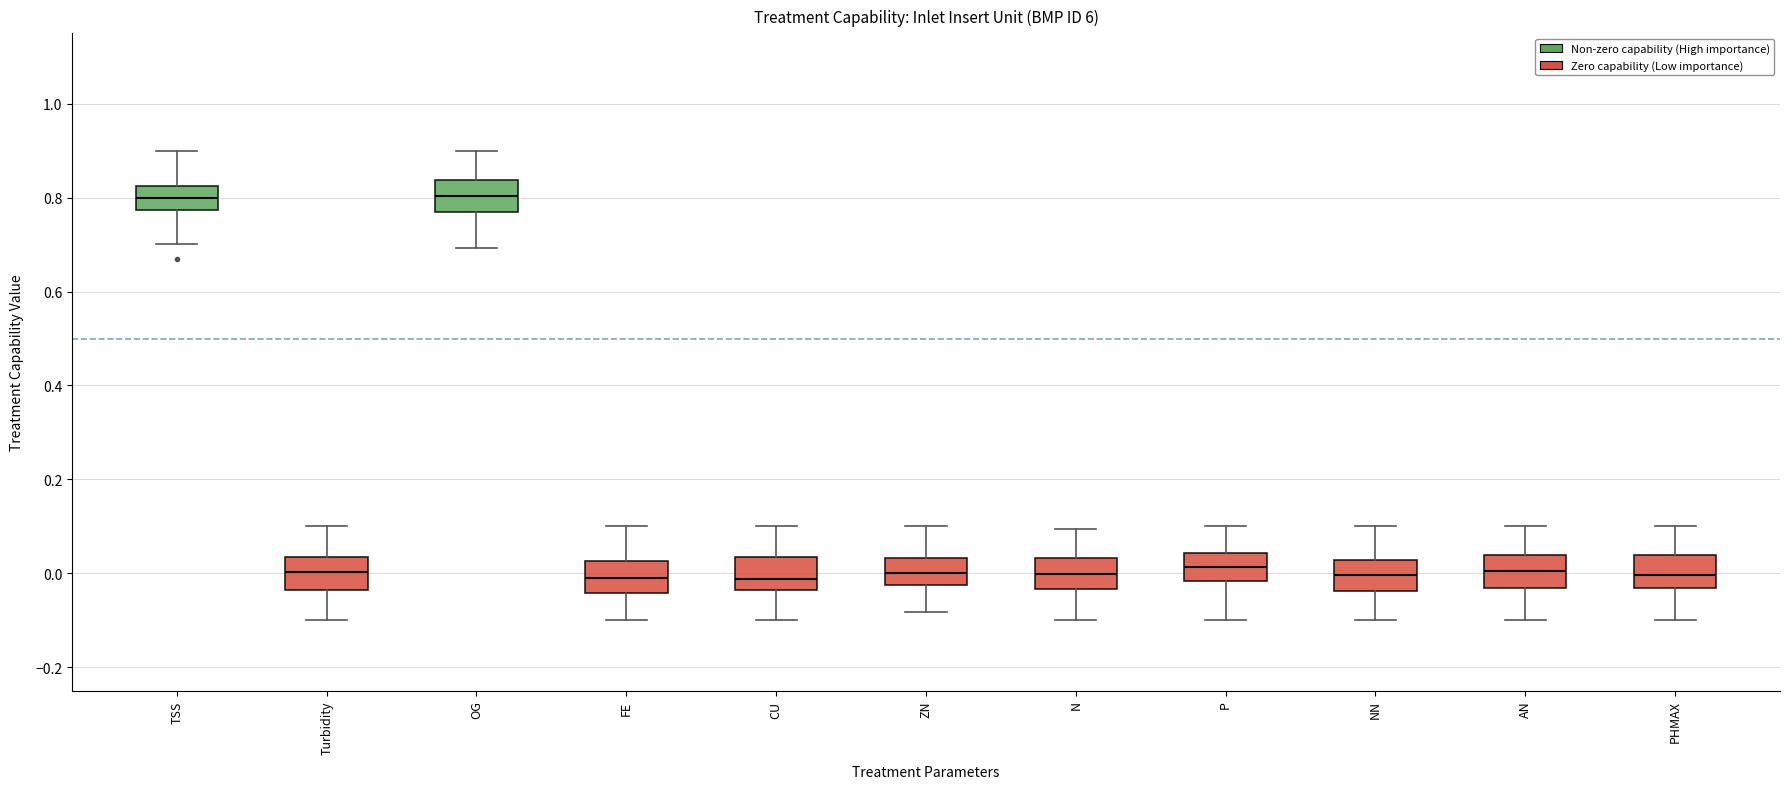

Reading left to right, transcribe this box plot: for each box, give where its median line is, the range the box spans, and where its two whiskers end, as read against the y-axis. The values are not printed on the chart, so give them approximately, as read against the axis.

TSS: median 0.80, box 0.78 to 0.82, whiskers 0.70 to 0.90
Turbidity: median 0.00, box -0.04 to 0.04, whiskers -0.10 to 0.10
OG: median 0.80, box 0.78 to 0.84, whiskers 0.70 to 0.90
FE: median 0.00, box -0.04 to 0.02, whiskers -0.10 to 0.10
CU: median -0.02, box -0.04 to 0.04, whiskers -0.10 to 0.10
ZN: median 0.00, box -0.02 to 0.04, whiskers -0.08 to 0.10
N: median 0.00, box -0.04 to 0.04, whiskers -0.10 to 0.10
P: median 0.02, box -0.02 to 0.04, whiskers -0.10 to 0.10
NN: median 0.00, box -0.04 to 0.02, whiskers -0.10 to 0.10
AN: median 0.00, box -0.04 to 0.04, whiskers -0.10 to 0.10
PHMAX: median 0.00, box -0.04 to 0.04, whiskers -0.10 to 0.10